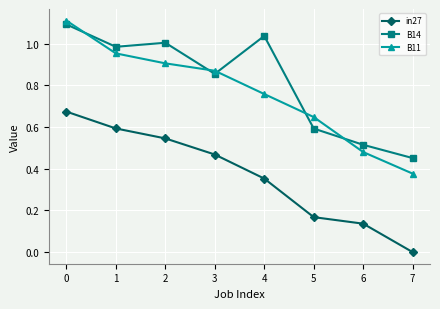

True or false: B14 and in27 intersect in this chart.

False